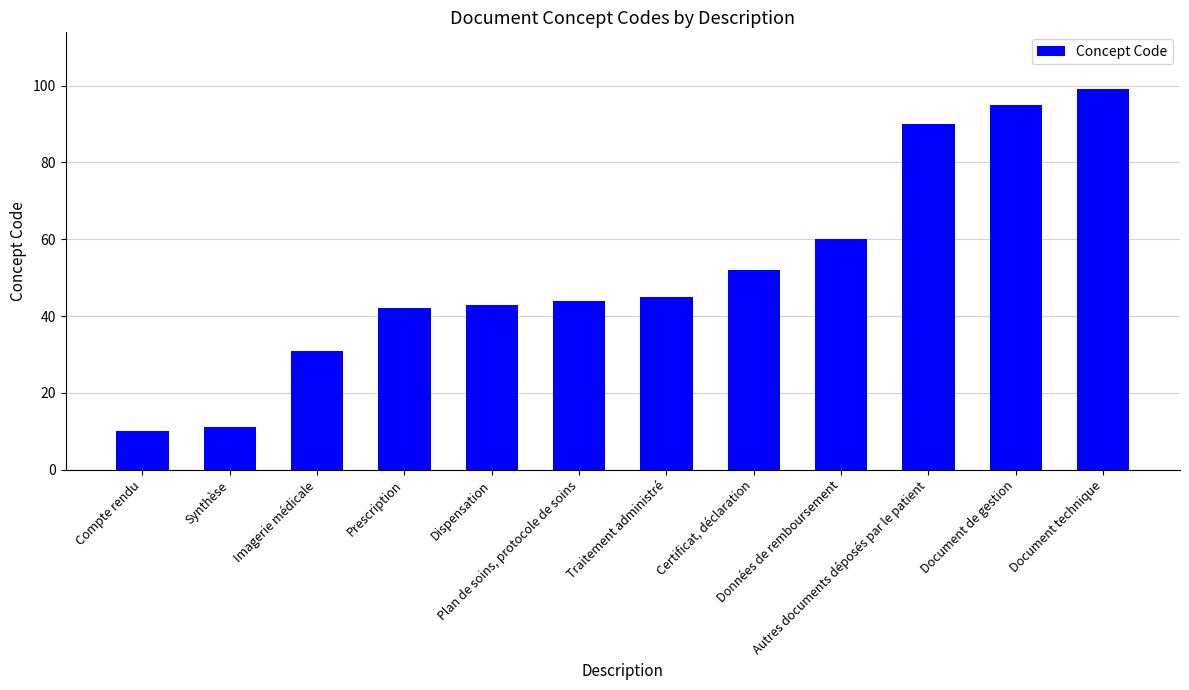

The chart shows a value of 42 at Prescription. True or false?

True